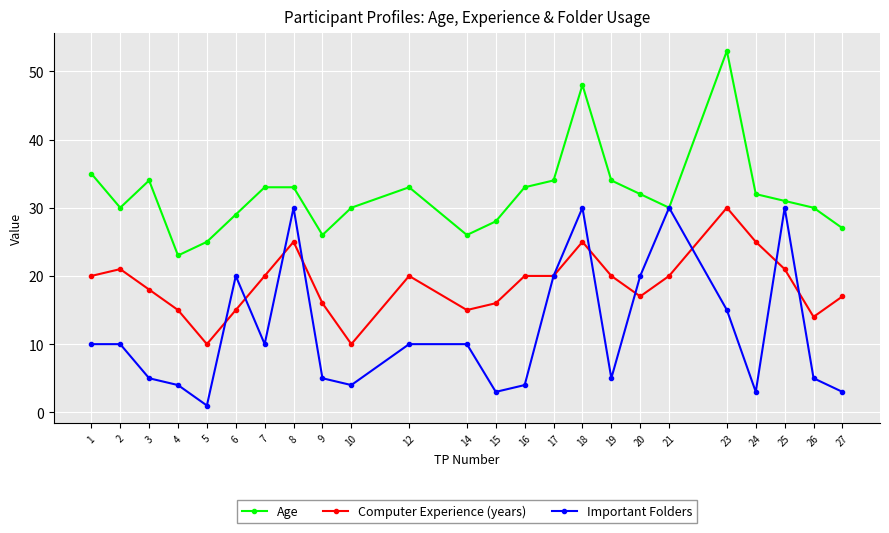

What is the total value across all series at 18?

103